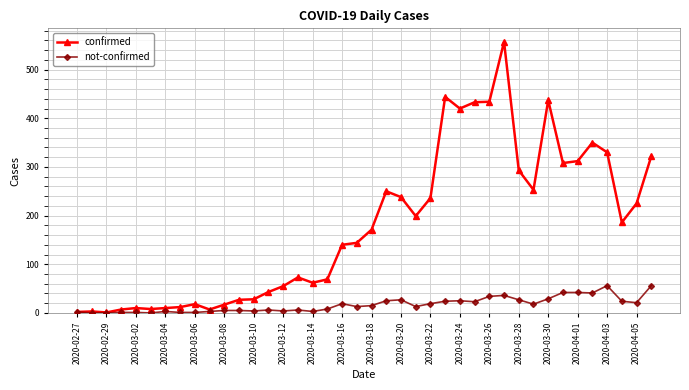

True or false: not-confirmed has more than 0 interior local peaks.

True